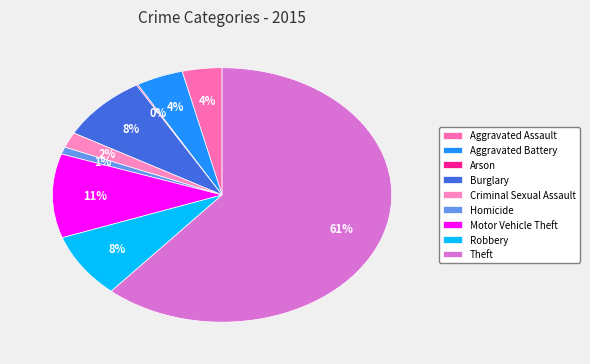

Which category accounts for the majority?

Theft